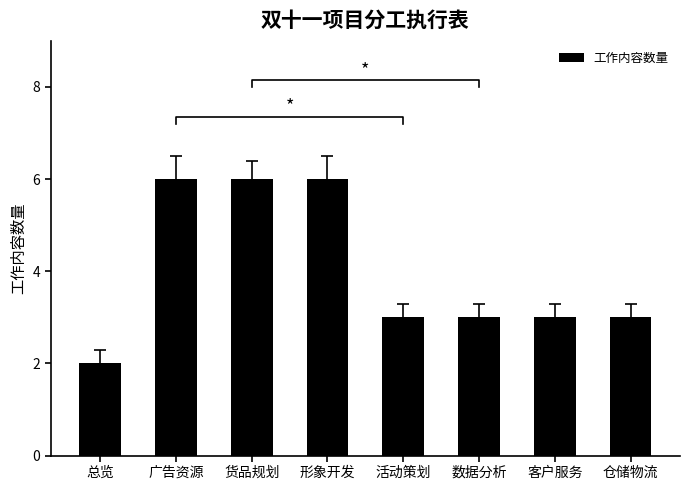

What is the sum of all values?

32